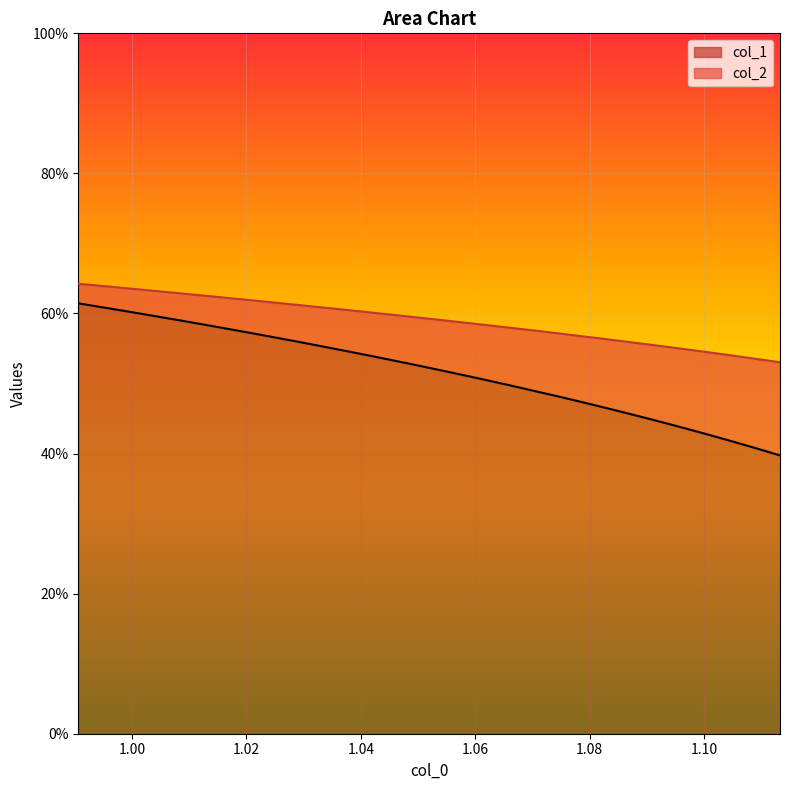

At how many categories does at least one series exceed 0?

34